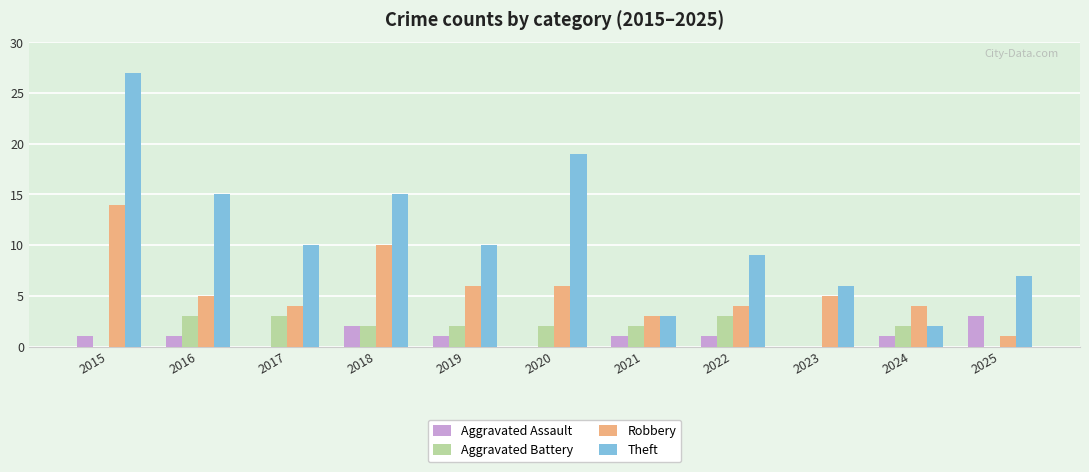

What is the total value across all series at 2023?

11